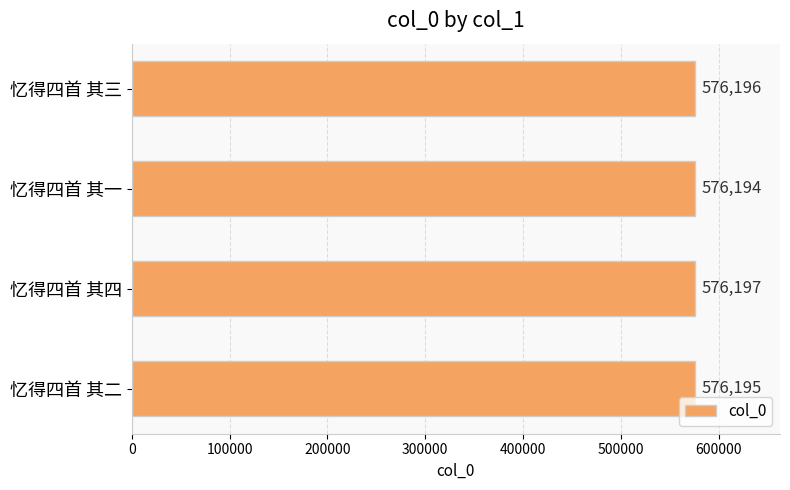

The value at 忆得四首 其二 is 868382. True or false?

False